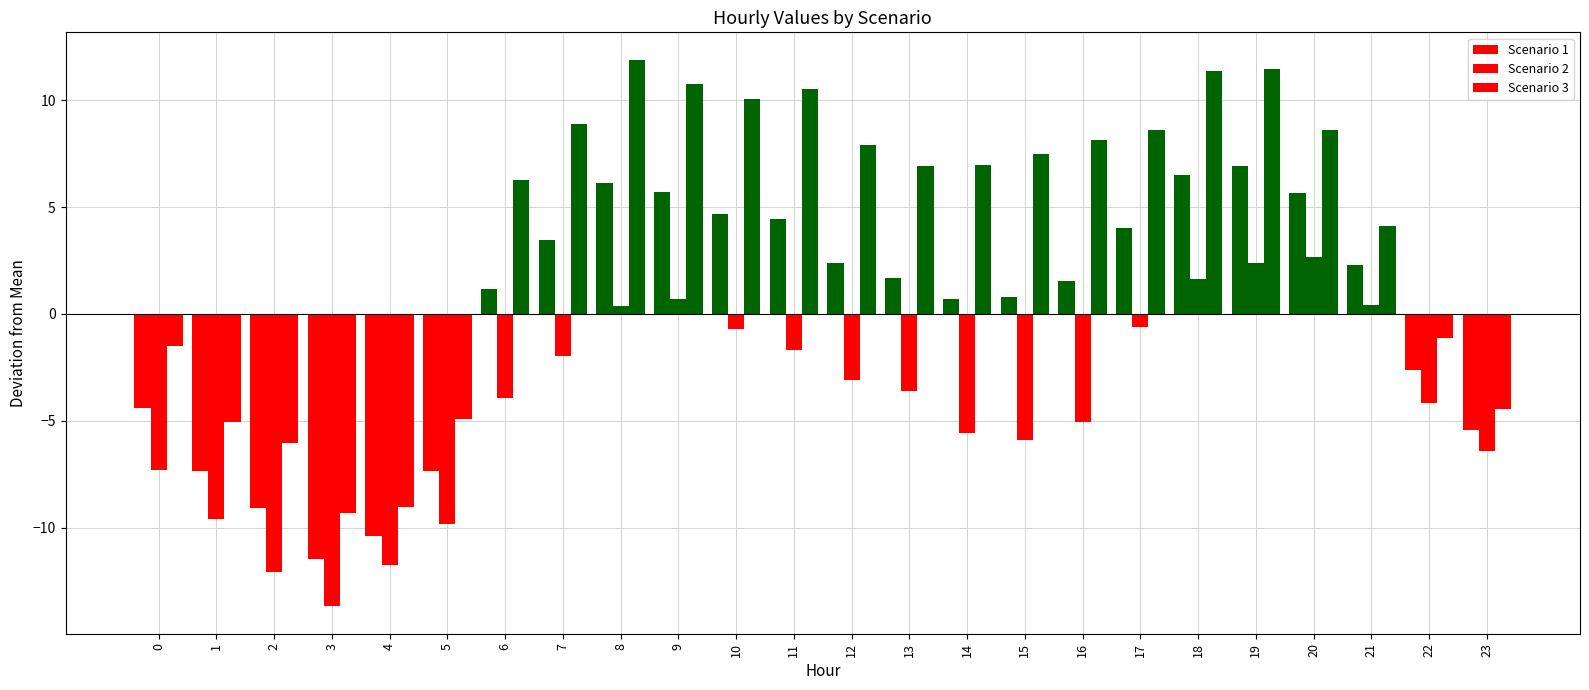

At how many categories does at least one series exceed 2?

16